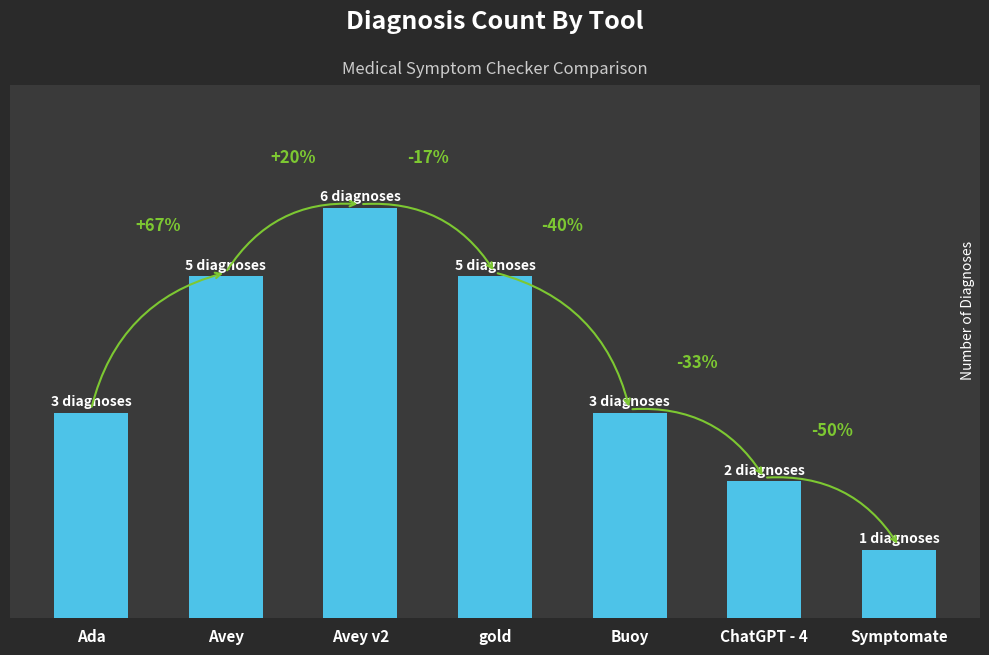

What is the average value?

4